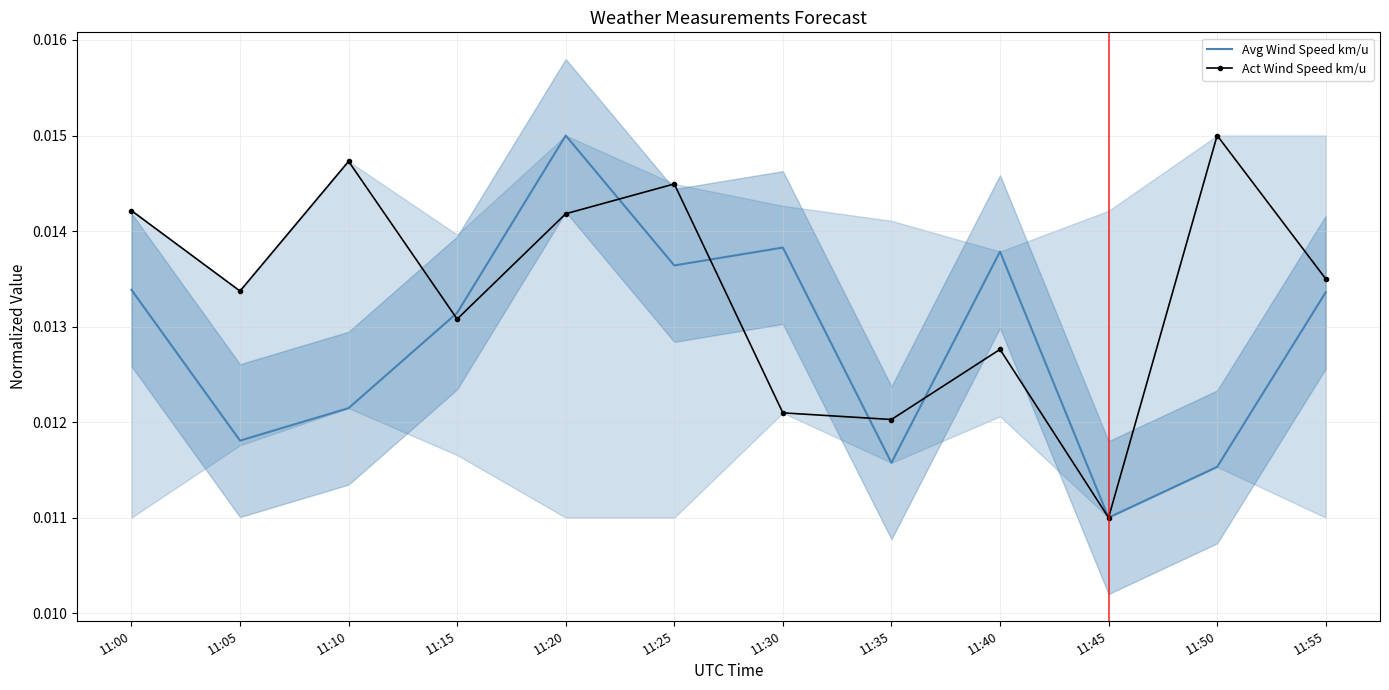

At 11:45, list the series in order from smallest to largest.

Avg Wind Speed km/u, Act Wind Speed km/u